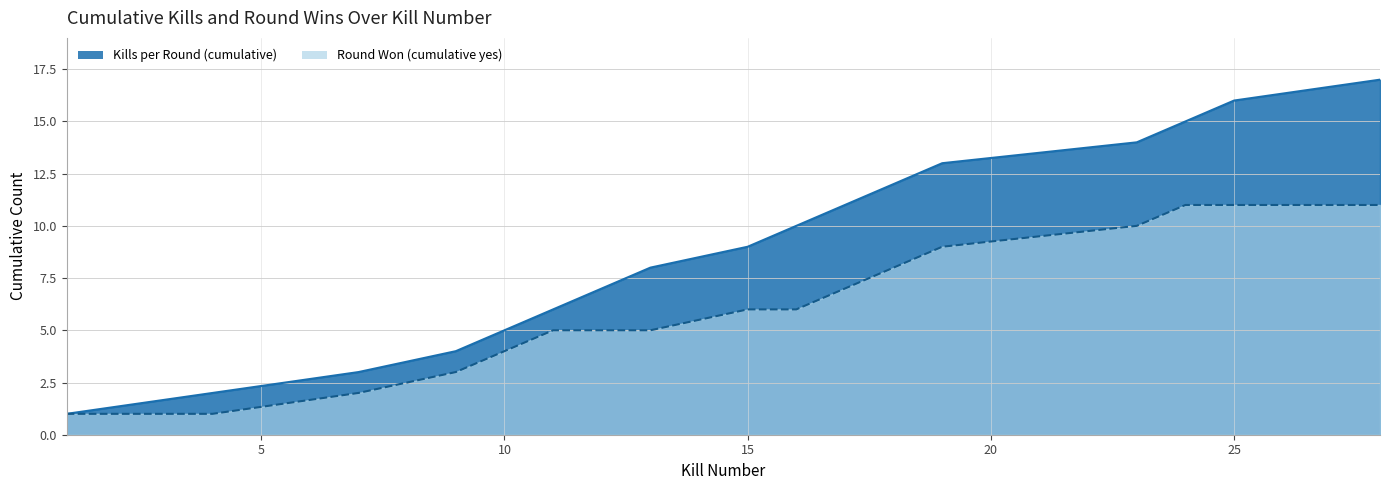

What is the difference between the second highest and second lowest values in the Round Won (cumulative yes) series?

10